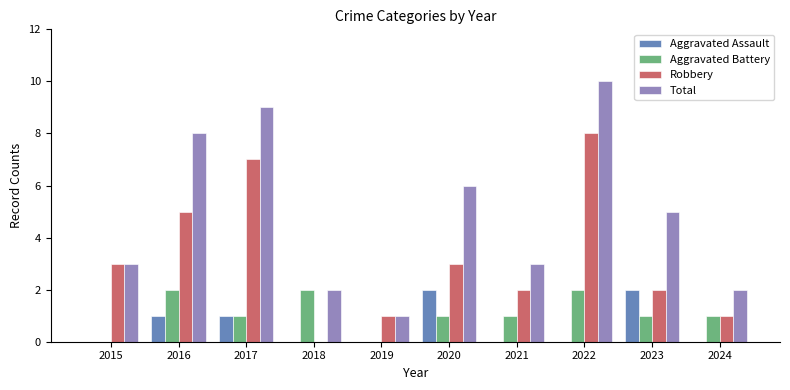

Is it true that Robbery equals 2 at 2022?

False